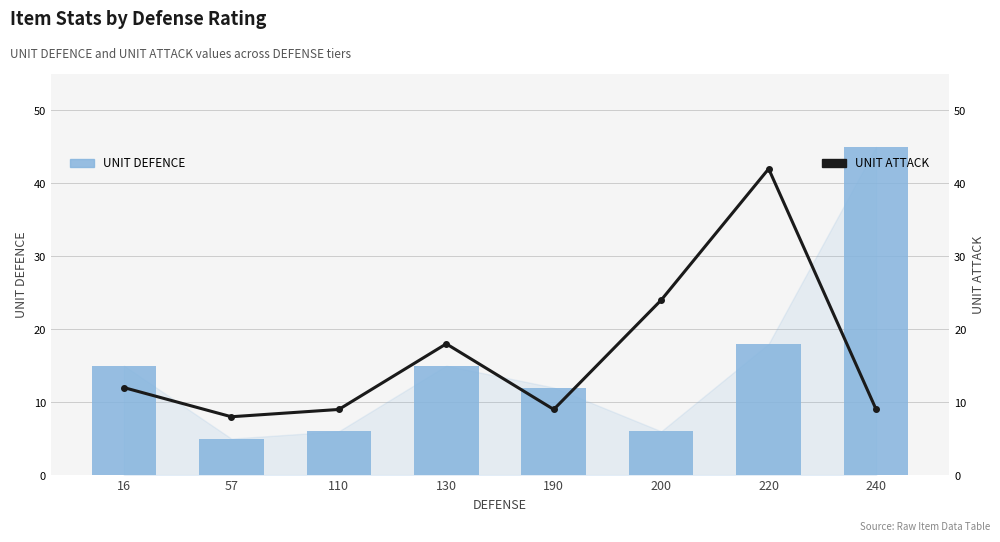

True or false: UNIT DEFENCE has a value of 15 at 16.

True